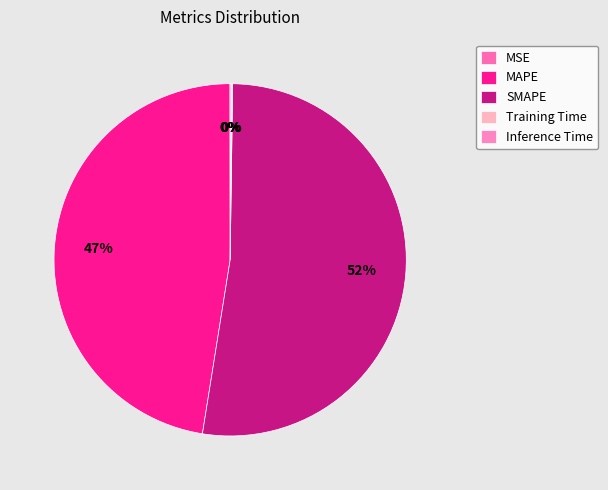

Is it true that Inference Time is 1% of the pie?

False